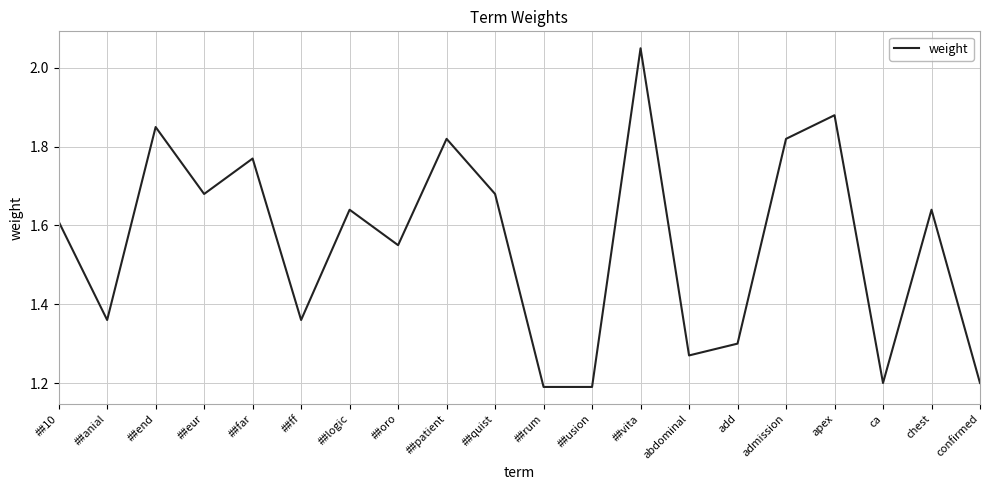

What is the difference between the values at ca and ##eur?

0.5